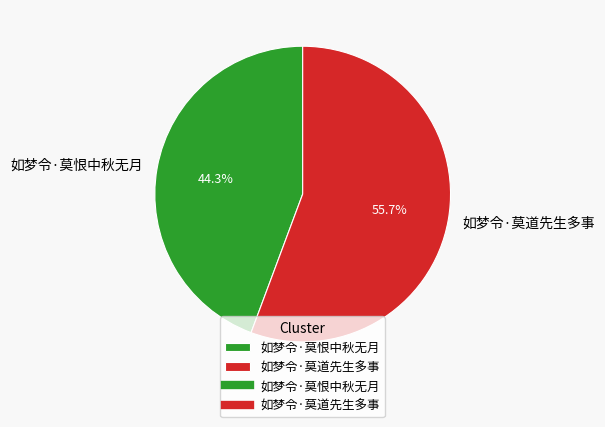

To the nearest percent, what is the combined percentage of 如梦令·莫道先生多事 and 如梦令·莫恨中秋无月?

100%